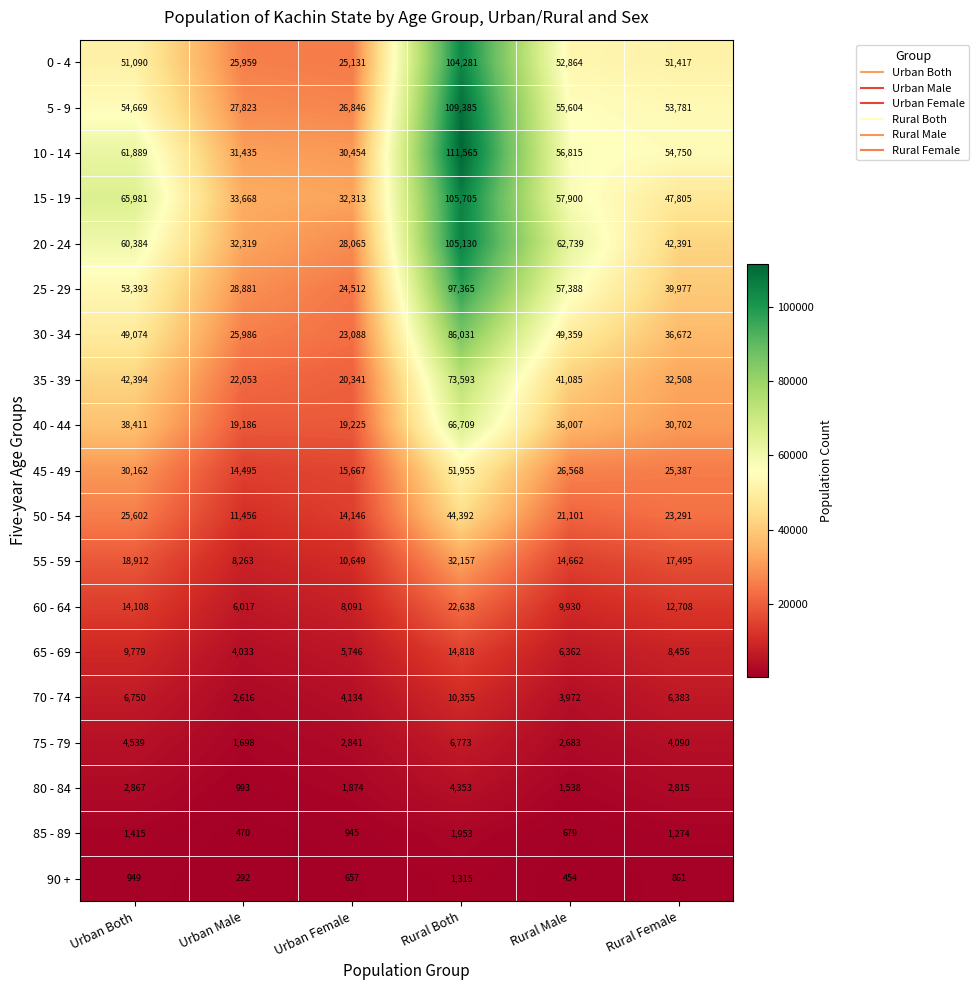

The value of 25 - 29 at Rural Male is 57388. True or false?

True